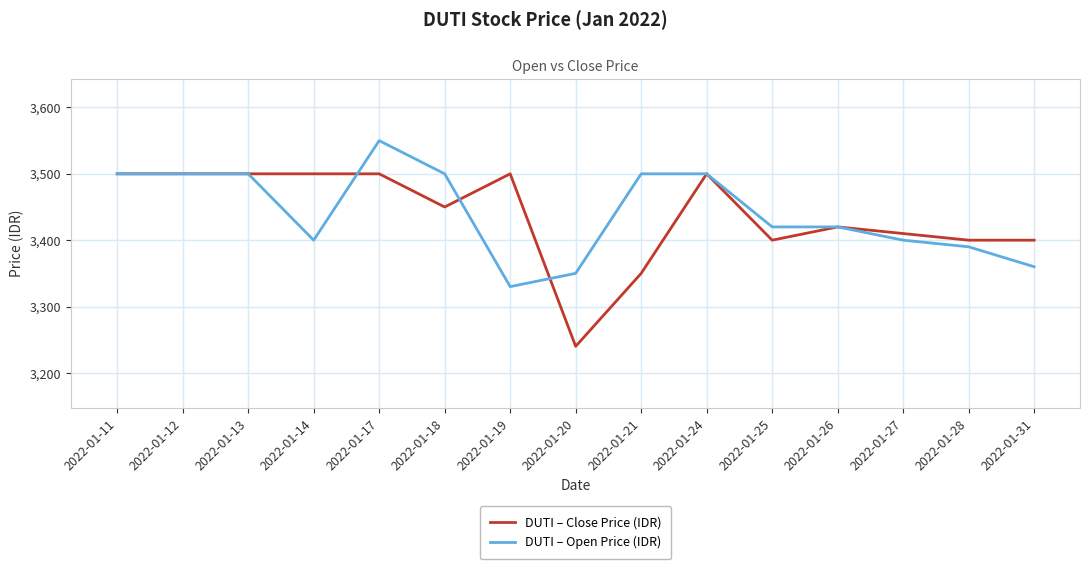

At which label is DUTI – Close Price (IDR) closest to 3370?

2022-01-21